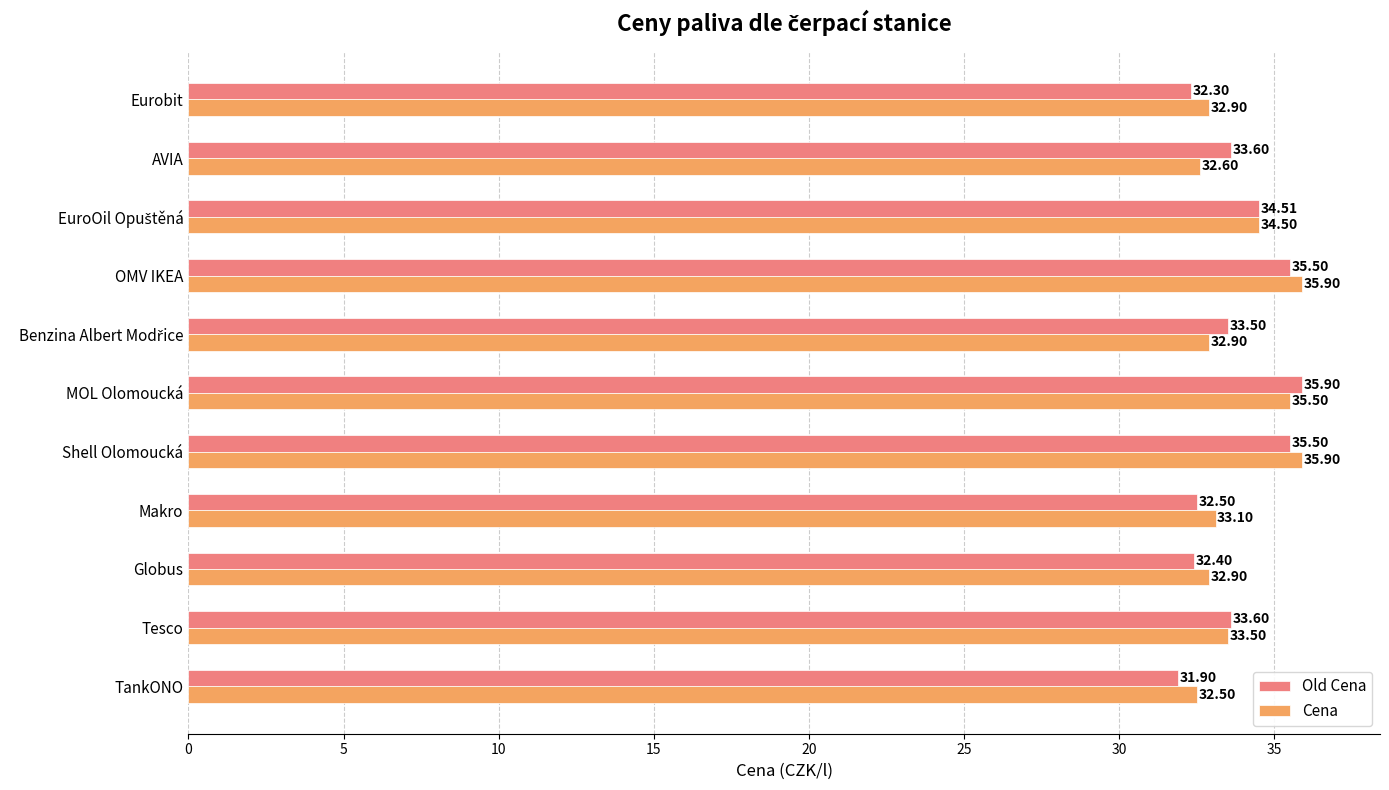

Which series has the largest total across all categories?

Cena